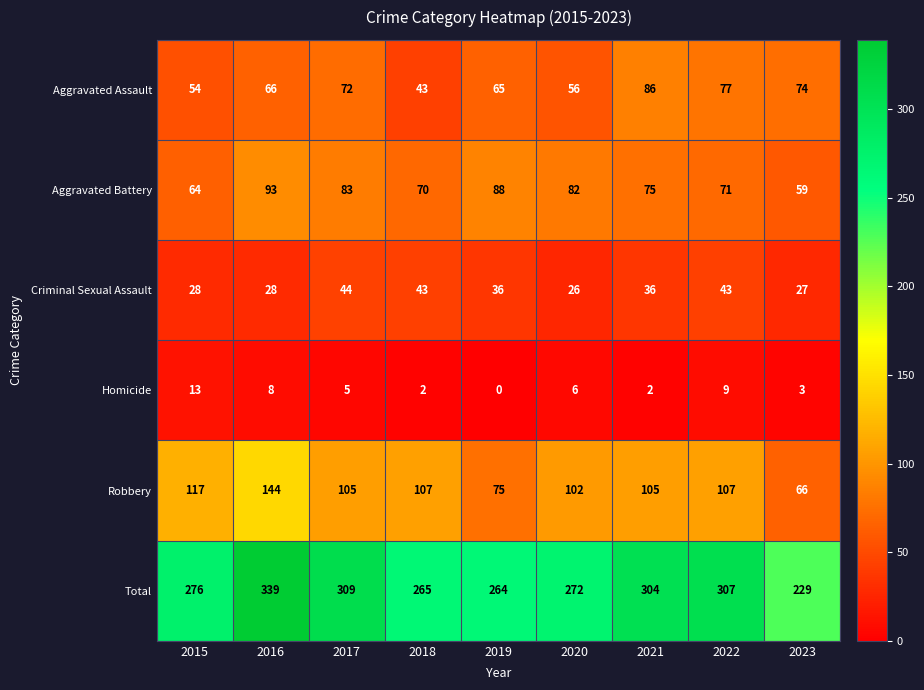

How many series are shown in this chart?

6